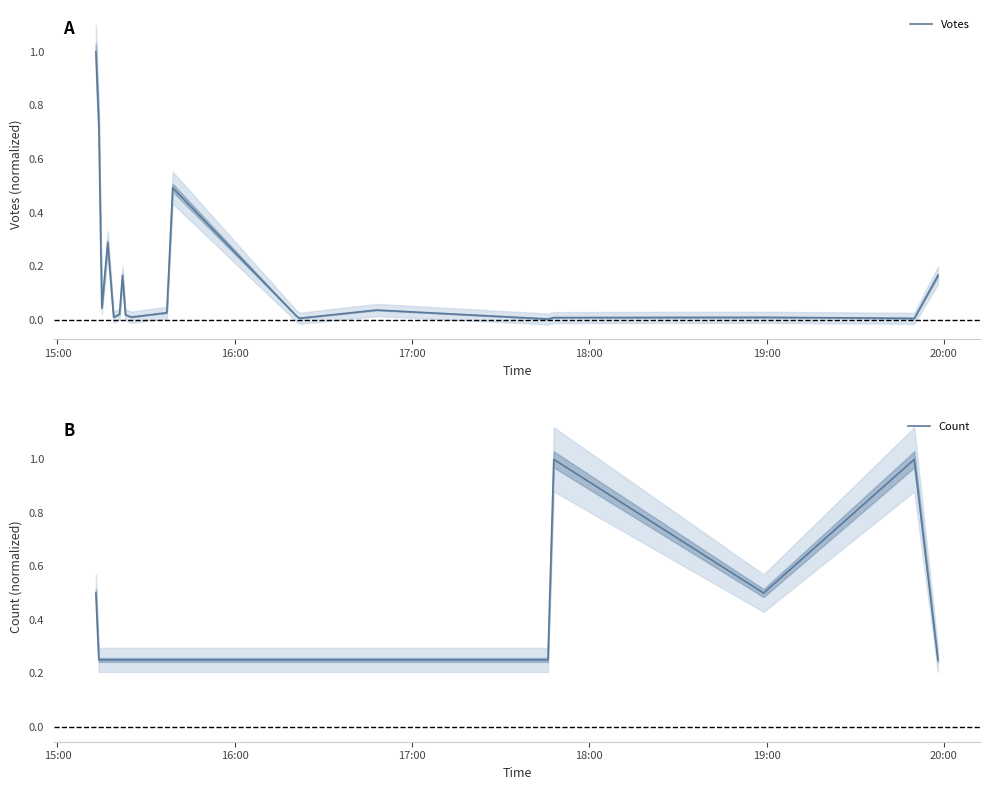

After their last crossing, which series has the higher values: Votes or Count?

Count